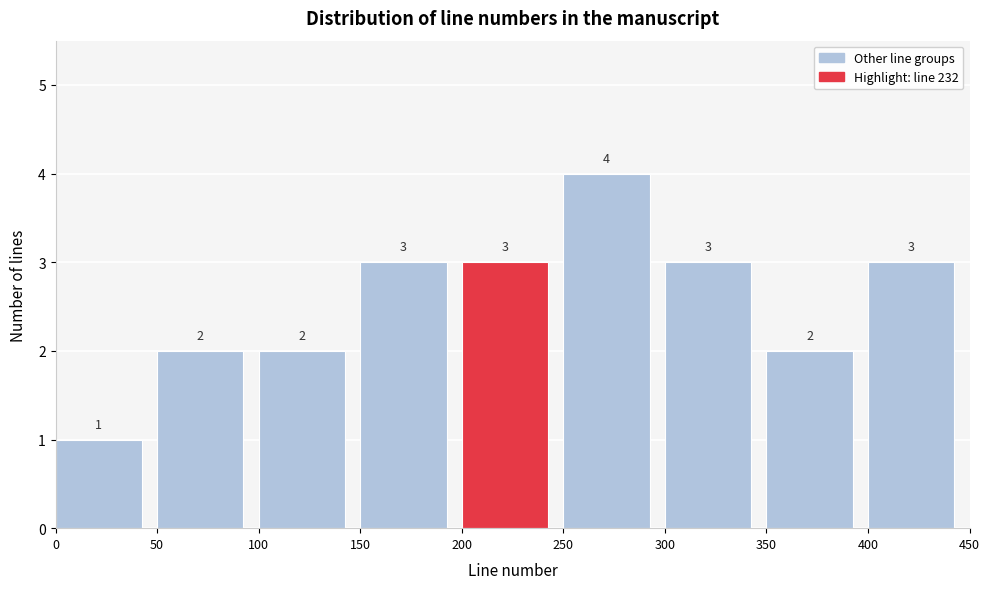

Reading left to right, transcribe this chart: for each bar, give the range it covers on the x-axis and its height.

0 to 50: 1
50 to 100: 2
100 to 150: 2
150 to 200: 3
200 to 250: 3
250 to 300: 4
300 to 350: 3
350 to 400: 2
400 to 450: 3